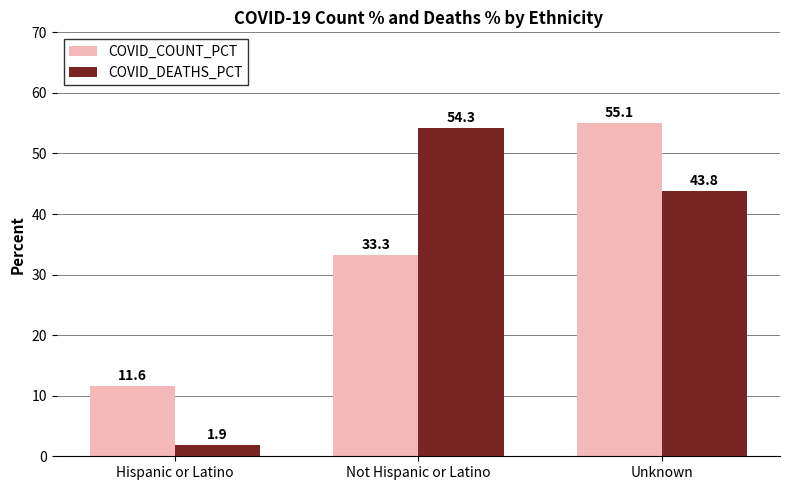

Is it true that COVID_COUNT_PCT equals 55.1 at Unknown?

True